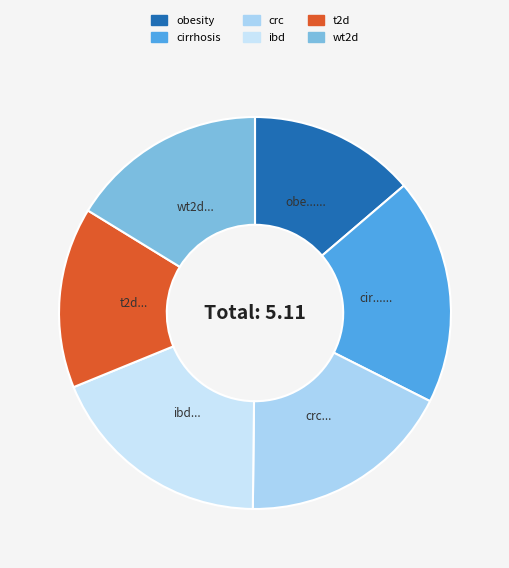

How many slices are in this pie chart?

6